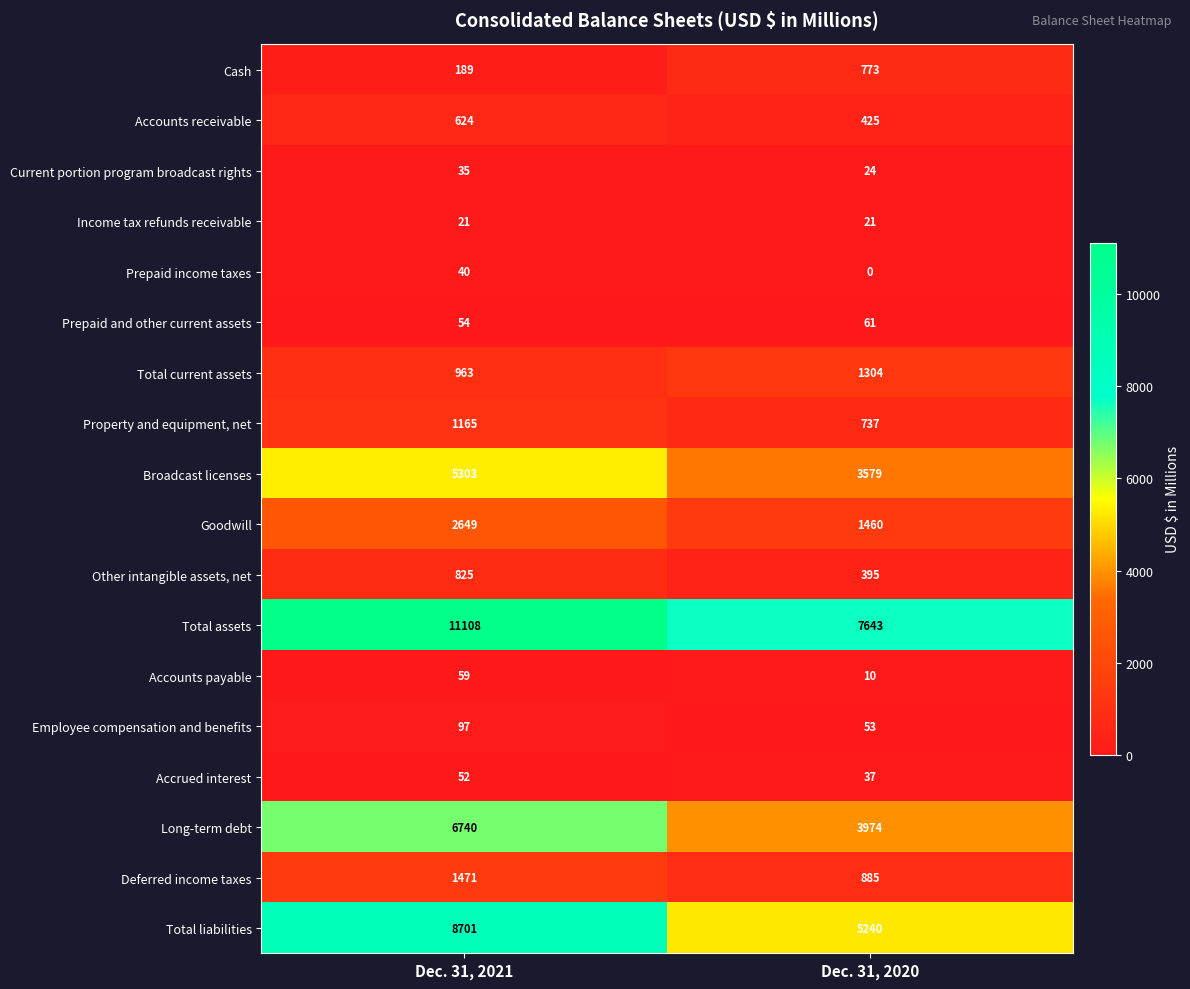

At how many categories does at least one series exceed 7183?

2